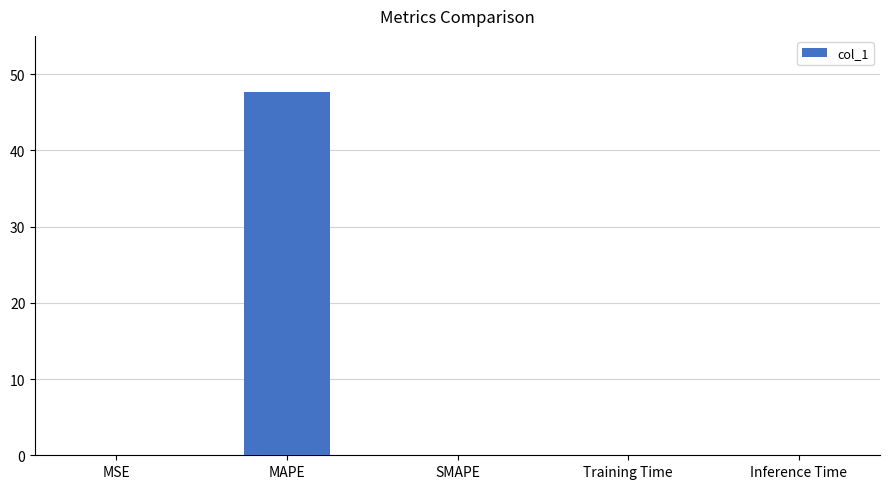

The value at Training Time is 0.0. True or false?

True